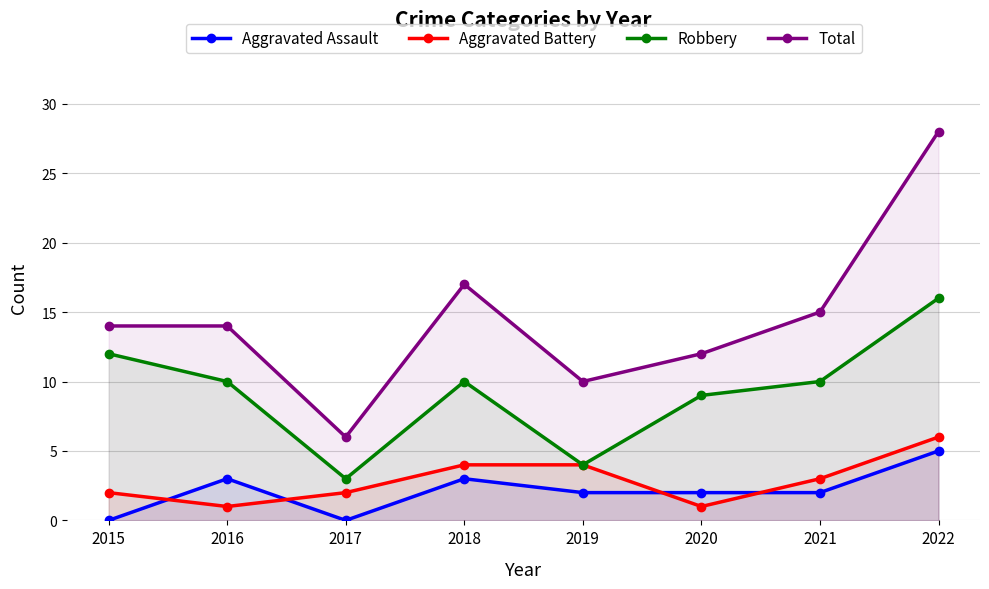

Which category has the highest value in the Robbery series?

2022